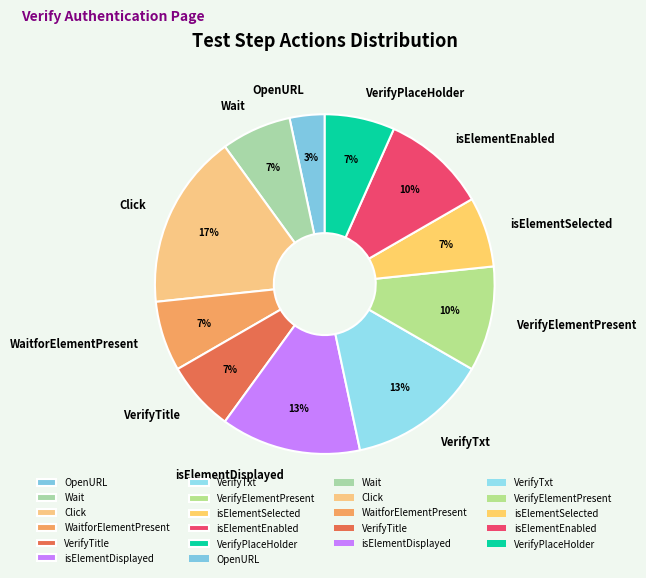

To the nearest percent, what portion does Click represent?

17%